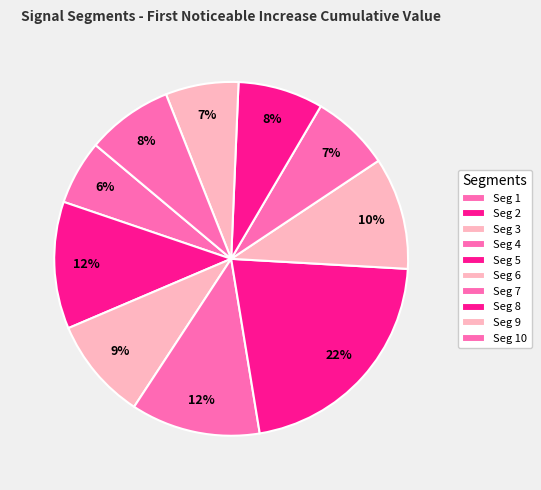

How many slices are in this pie chart?

10